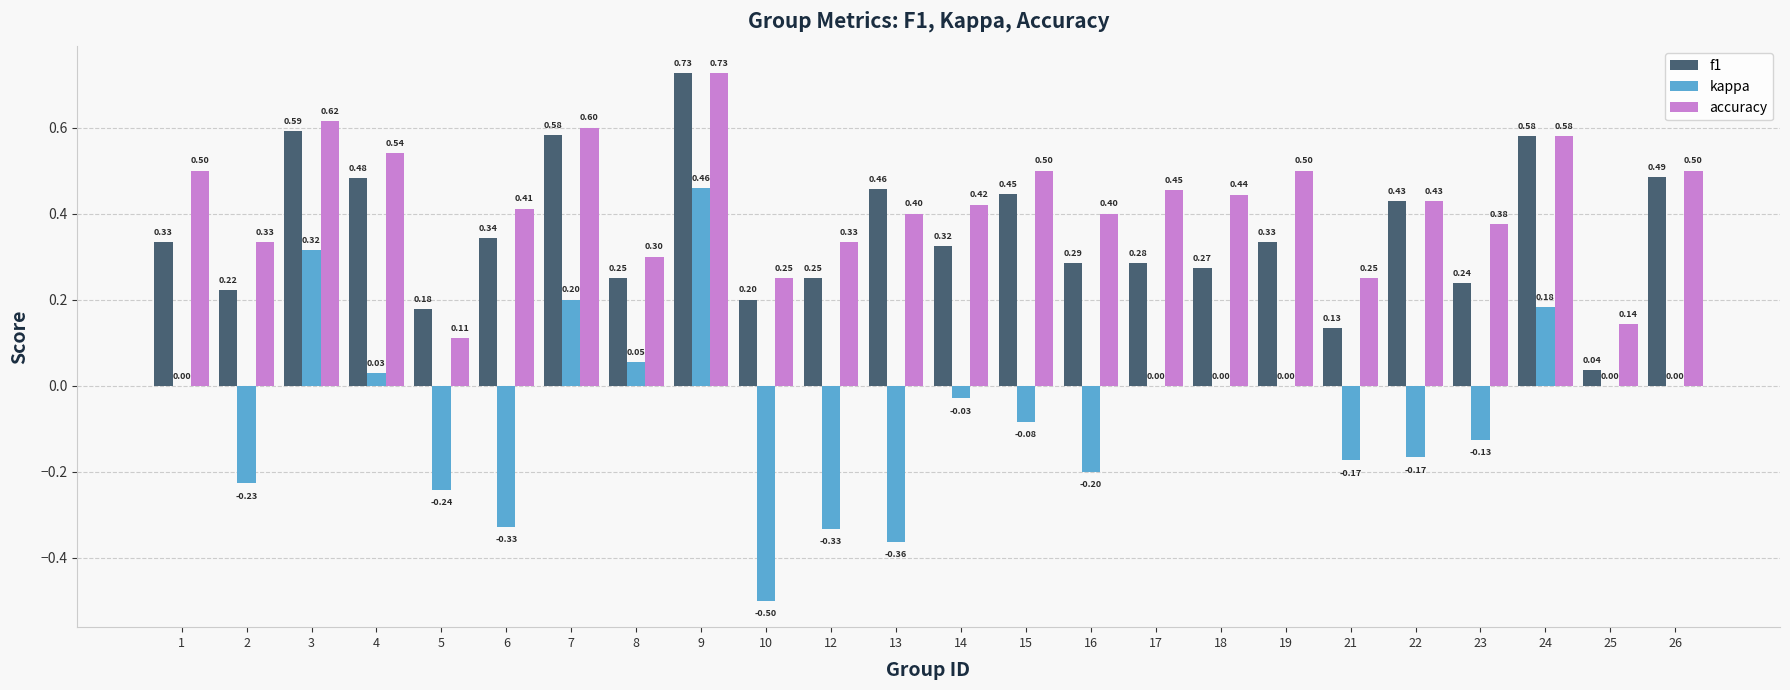

At which category is the sum across all series the highest?

9